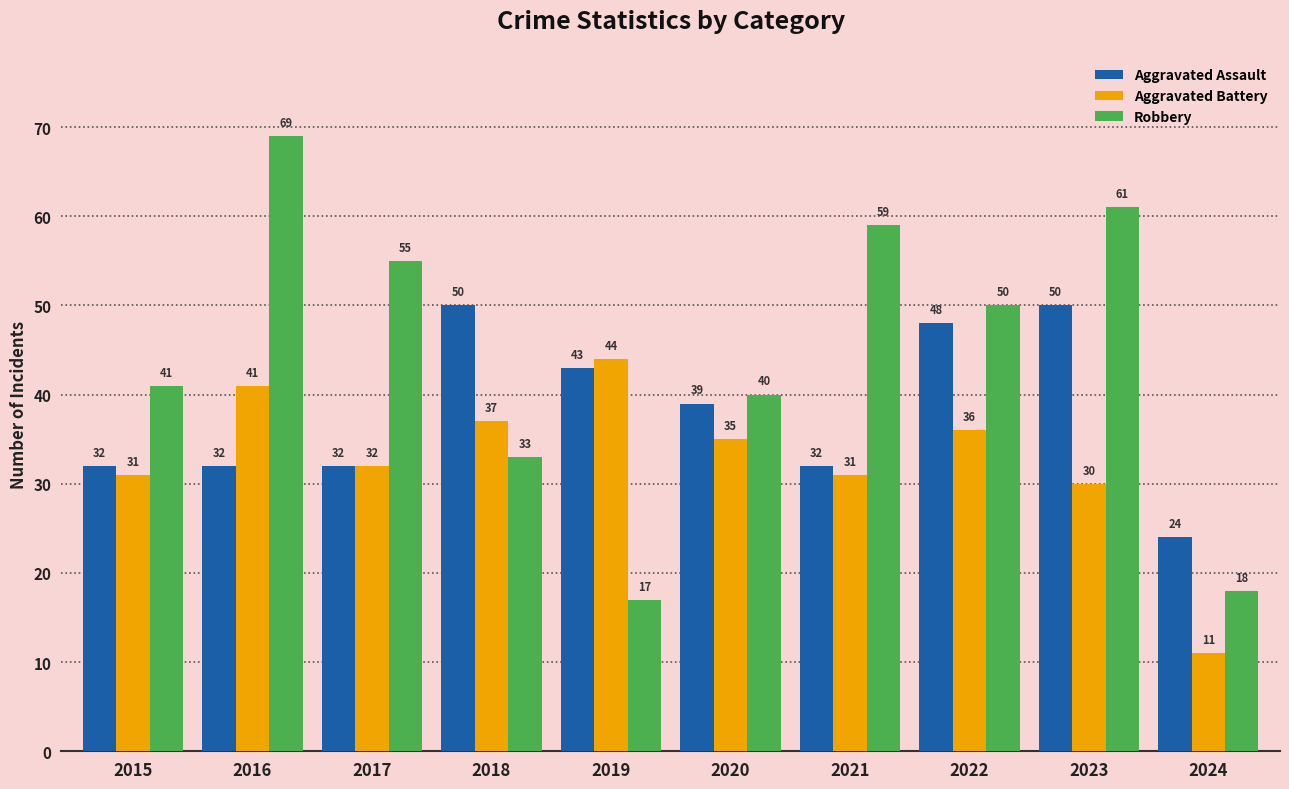

What is the total value across all series at 2022?

134